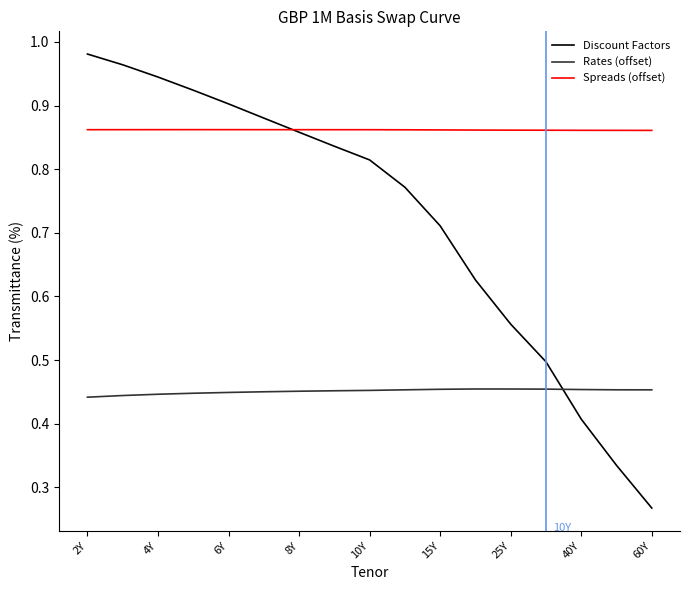

List the series in order of their peak value, highest first.

Discount Factors, Spreads (offset), Rates (offset)